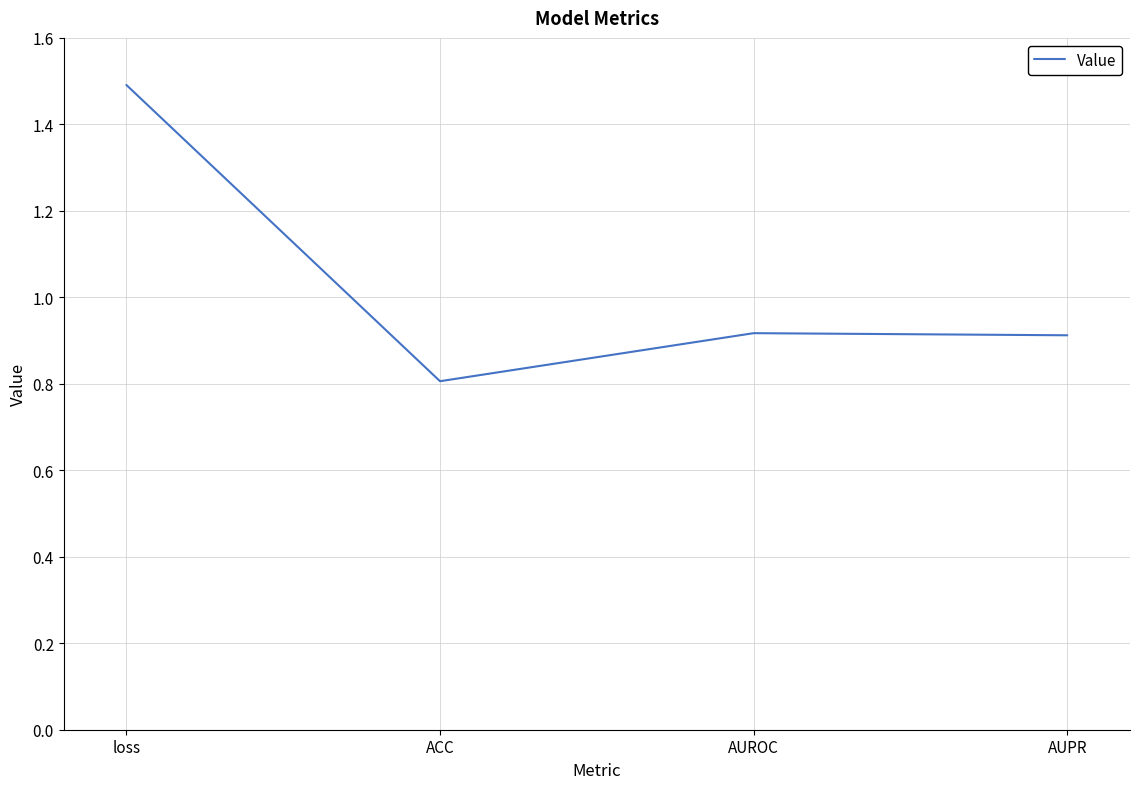

At which category does the data reach its first local valley?

ACC